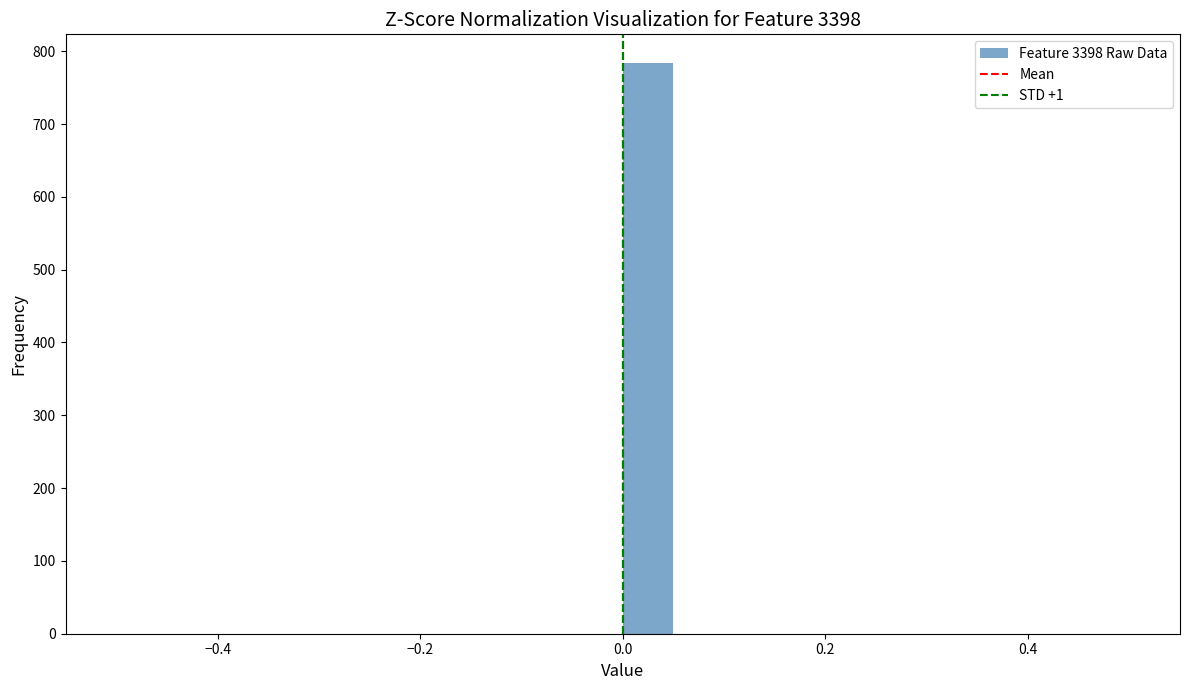

Read against the x-axis, roughly where is the centre of the tallest bar?

0.02